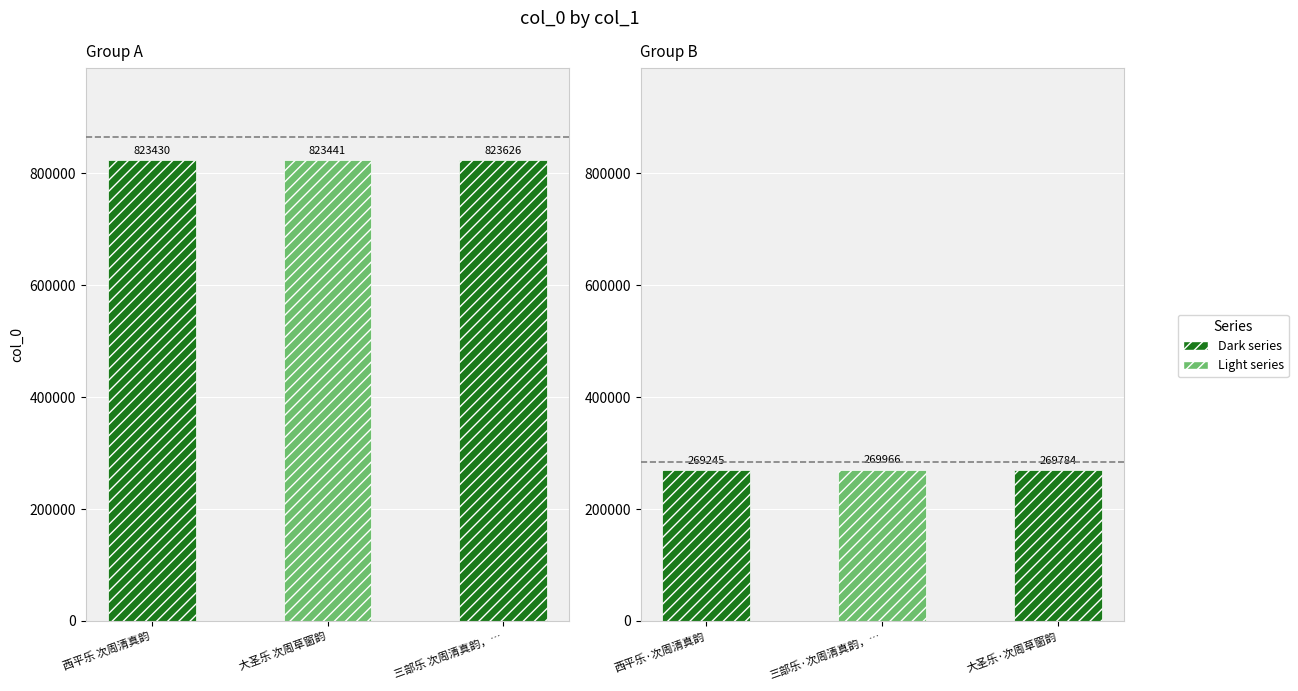

Where is the data nearest to the value 546435?

三部乐·次周清真韵，为袁沤波作